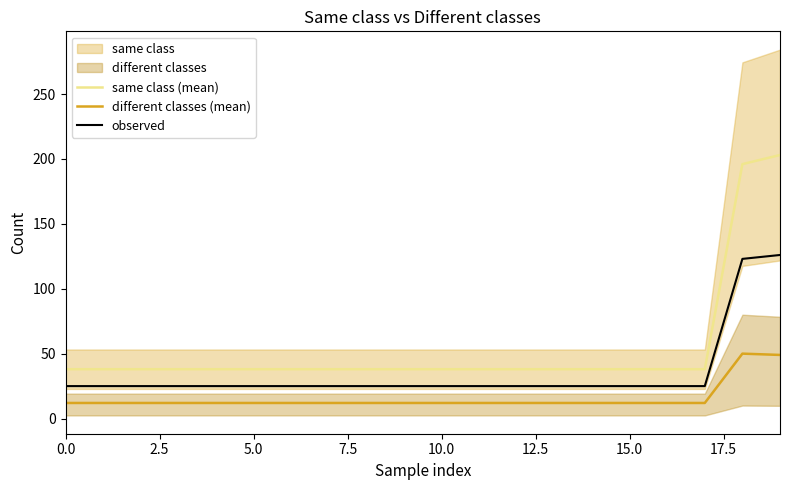

Read the observed value at 15.0.

25